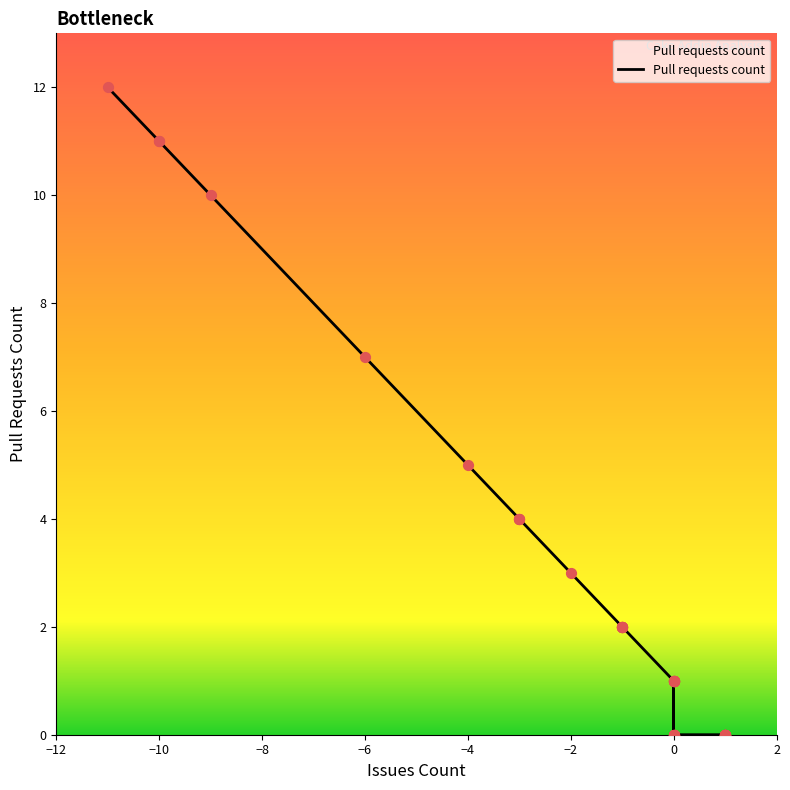

What is the change in value from -11 to 1?

-12